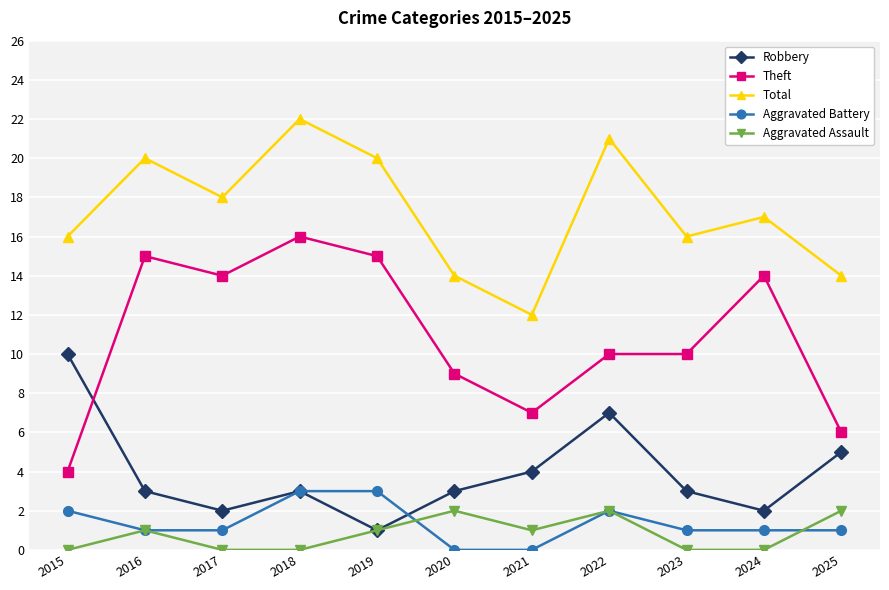

Does the chart display data point markers on the line(s)?

Yes